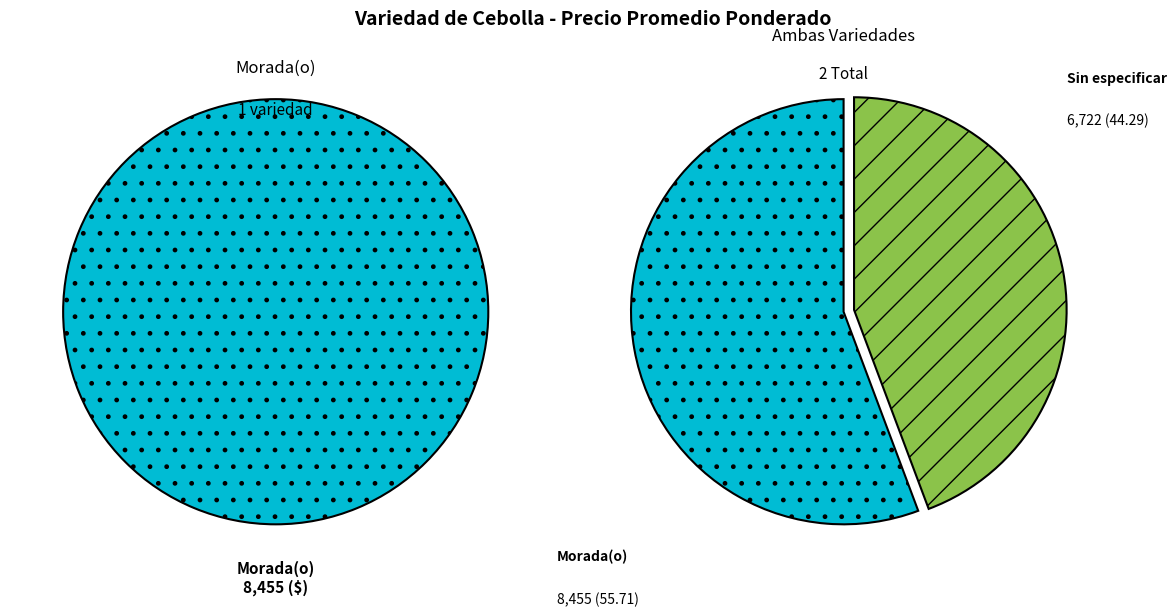

Between Sin especificar and Morada(o), which is larger?

Morada(o)